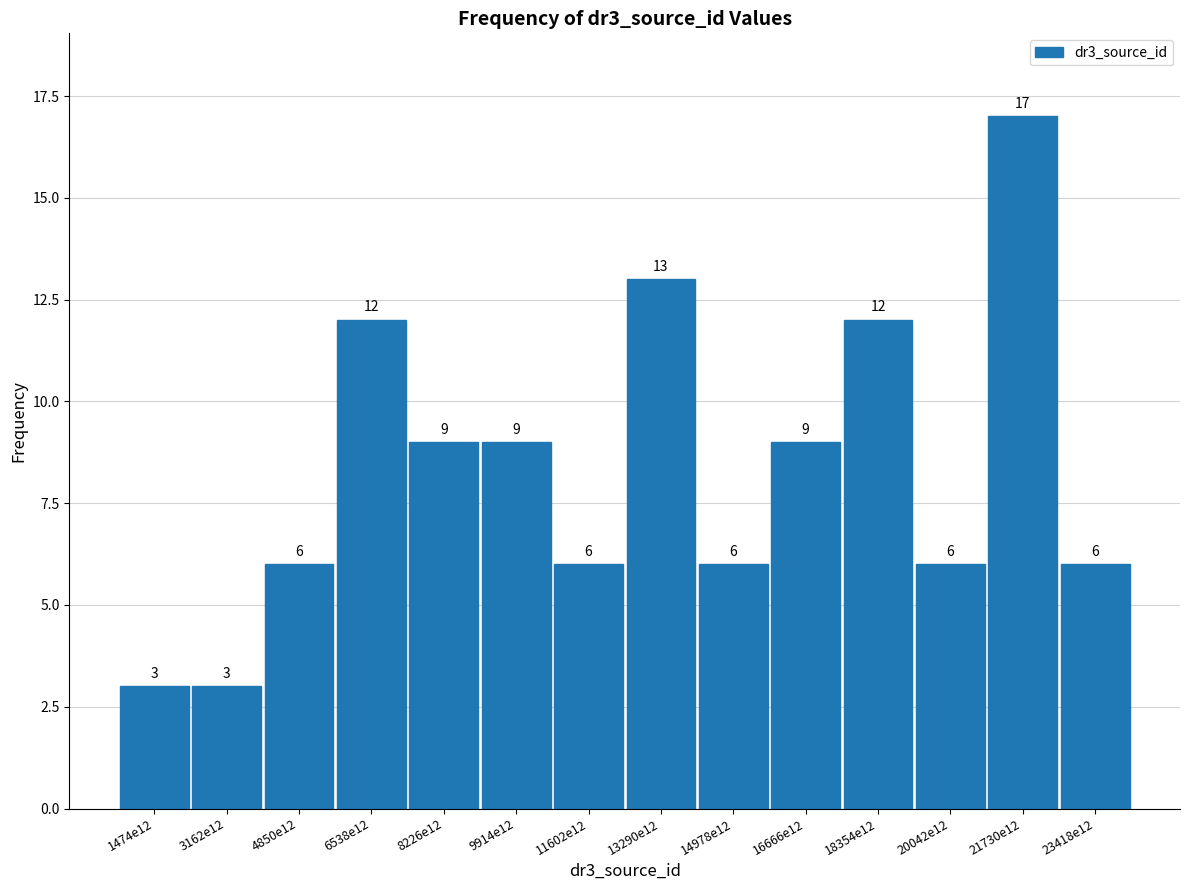

Reading right to left, extract all data points from this chart.

23418e12=6	21730e12=17	20042e12=6	18354e12=12	16666e12=9	14978e12=6	13290e12=13	11602e12=6	9914e12=9	8226e12=9	6538e12=12	4850e12=6	3162e12=3	1474e12=3